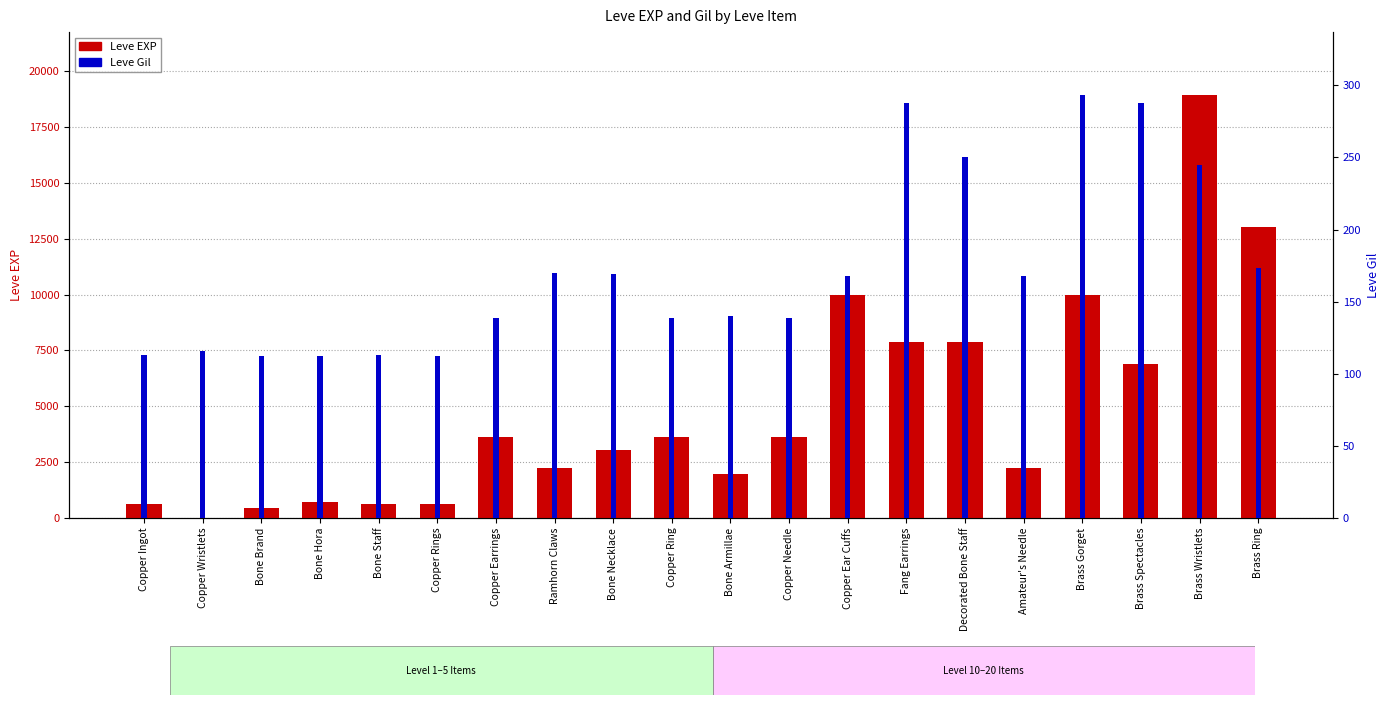

Rank the series by their average value, from lowest to highest.

Leve Gil, Leve EXP